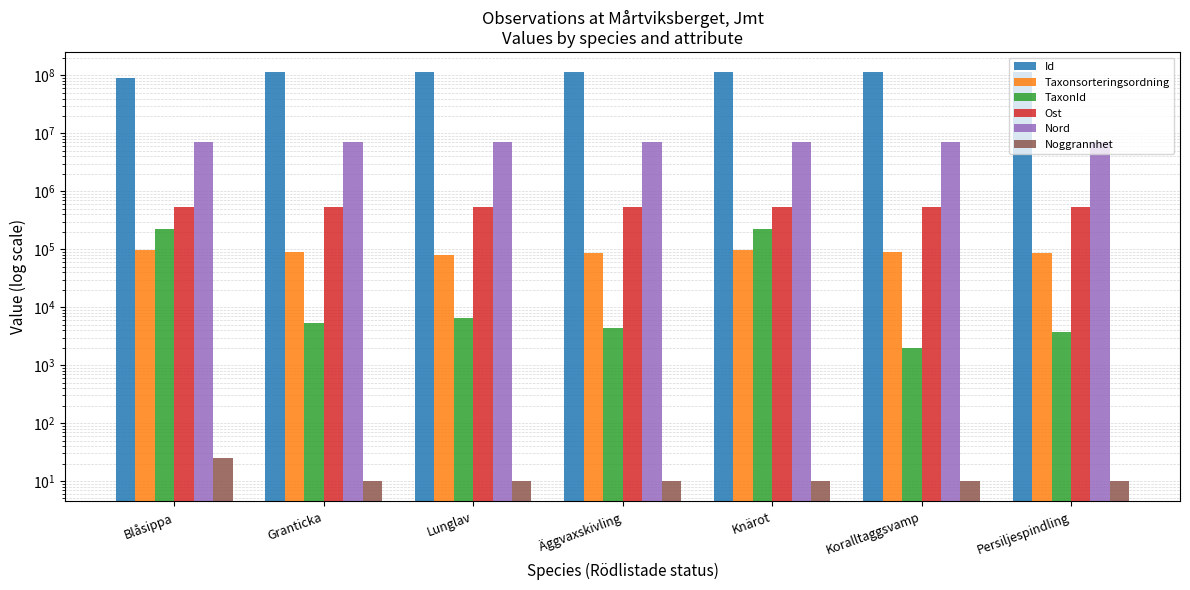

Reading right to left, transcribe all the data shown in this chart.

Id: Persiljespindling=113033426.0	Koralltaggsvamp=113034475.0	Knärot=113033473.0	Äggvaxskivling=113034452.0	Lunglav=113034447.0	Granticka=113033429.0	Blåsippa=91131824.0
Taxonsorteringsordning: Persiljespindling=85927.0	Koralltaggsvamp=90827.0	Knärot=97314.0	Äggvaxskivling=86862.0	Lunglav=79184.0	Granticka=90063.0	Blåsippa=98520.0
TaxonId: Persiljespindling=3739.0	Koralltaggsvamp=2014.0	Knärot=220787.0	Äggvaxskivling=4412.0	Lunglav=6458.0	Granticka=5432.0	Blåsippa=222498.0
Ost: Persiljespindling=529175.0	Koralltaggsvamp=529213.0	Knärot=529117.0	Äggvaxskivling=529194.0	Lunglav=529194.0	Granticka=529116.0	Blåsippa=529029.8
Nord: Persiljespindling=7028949.0	Koralltaggsvamp=7029361.0	Knärot=7029002.0	Äggvaxskivling=7029392.0	Lunglav=7029392.0	Granticka=7029045.0	Blåsippa=7028920.0
Noggrannhet: Persiljespindling=10.0	Koralltaggsvamp=10.0	Knärot=10.0	Äggvaxskivling=10.0	Lunglav=10.0	Granticka=10.0	Blåsippa=25.0